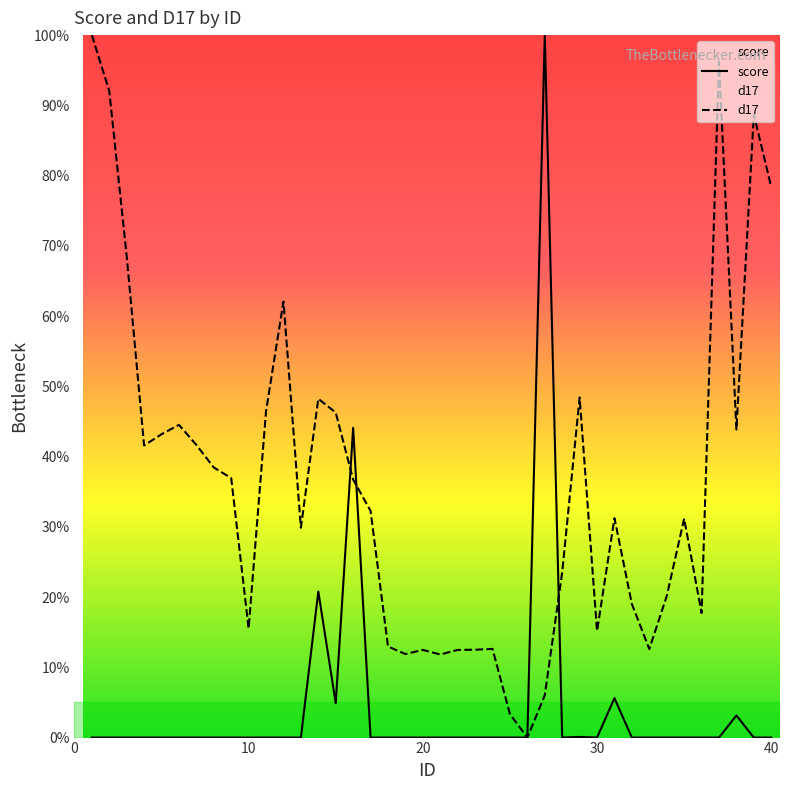

Is it true that d17 equals 108.1 at 40?

False